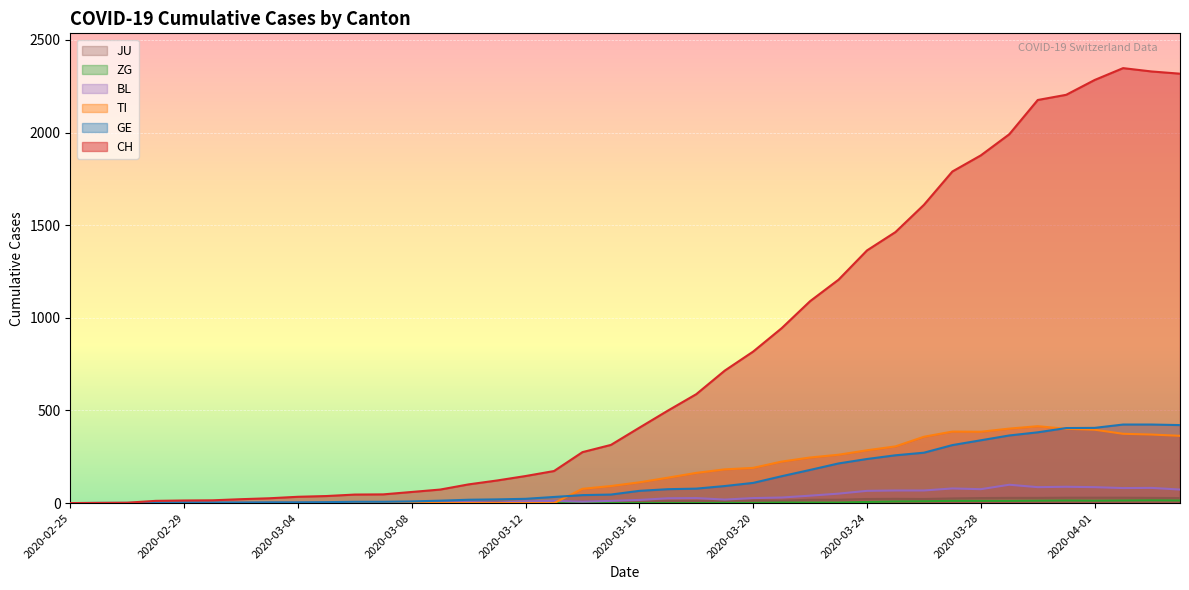

Does the chart display data point markers on the line(s)?

No